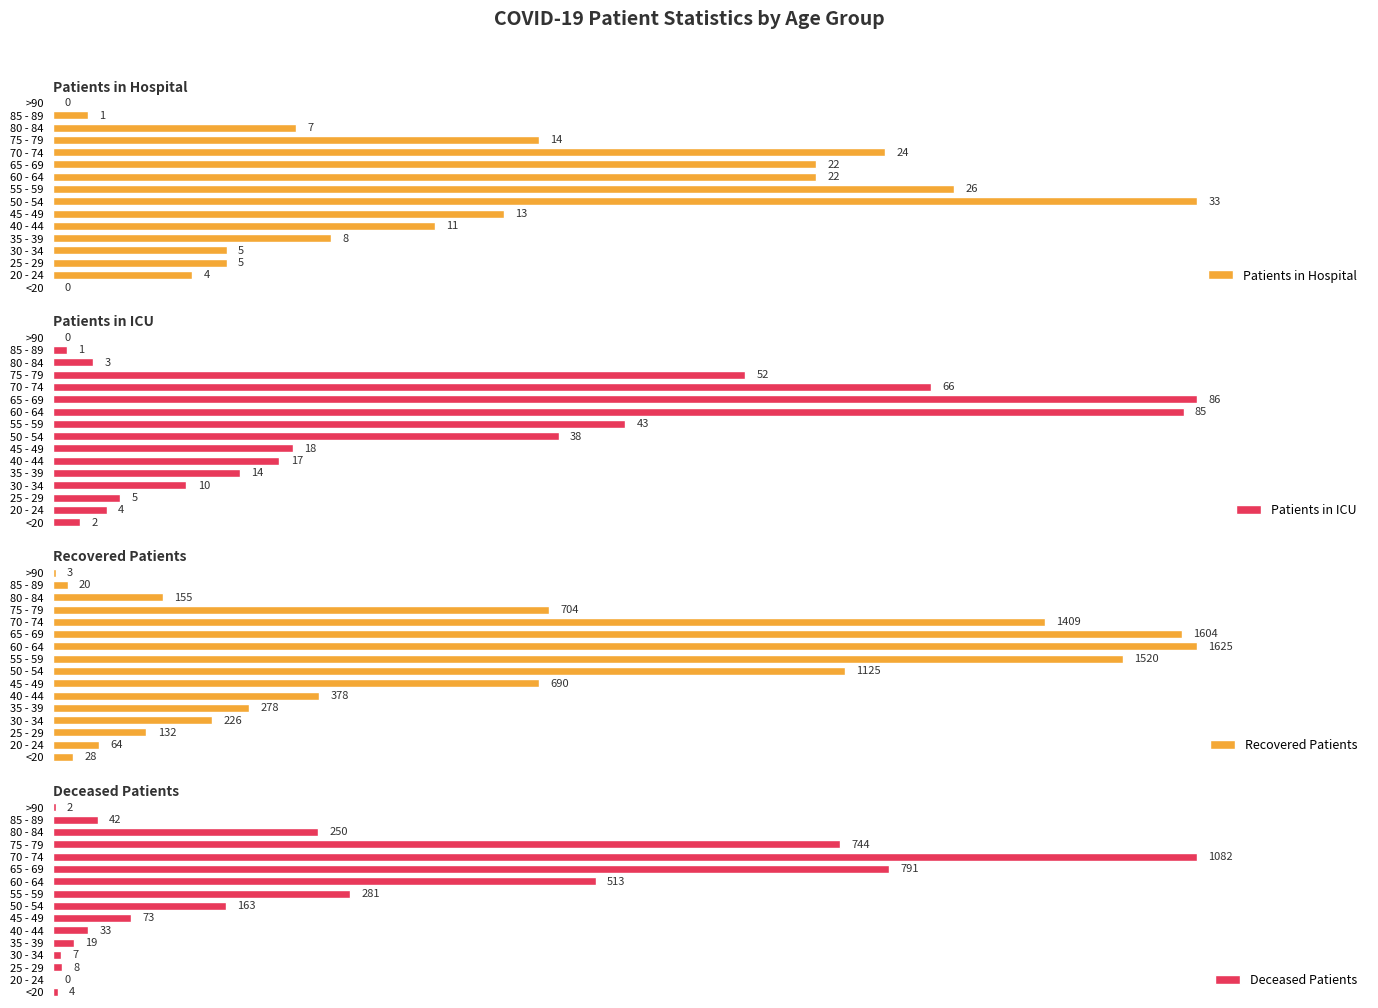

Which category has the highest value in the Patients in Hospital series?

50 - 54